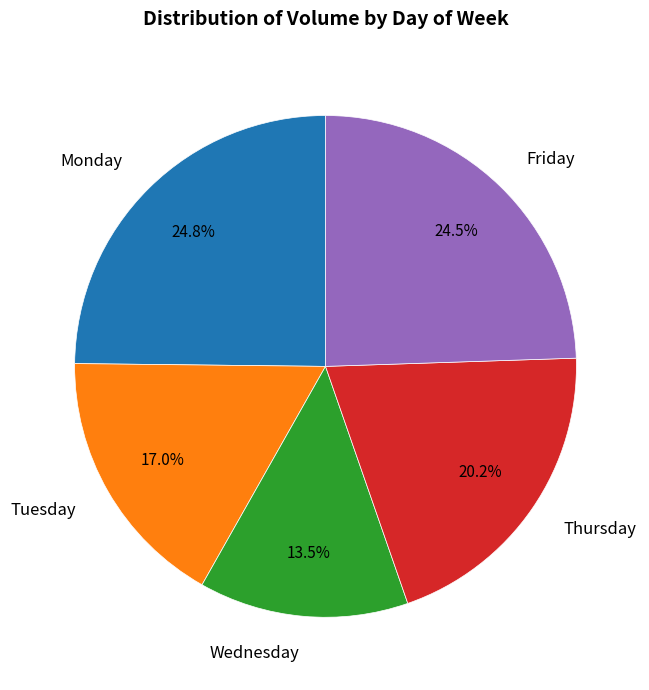

Approximately how many times larger is the value at Wednesday compared to Monday?

0.5